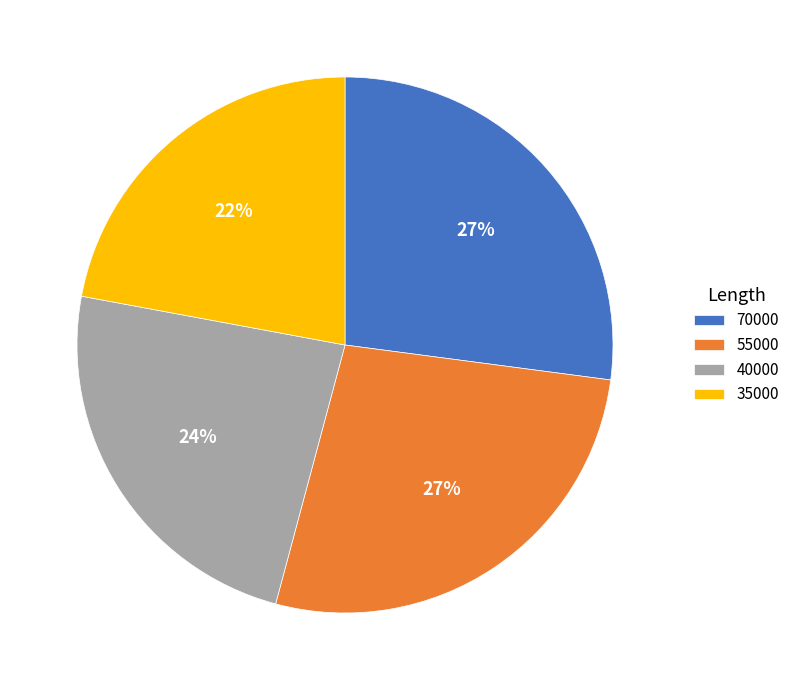

To the nearest percent, what percentage of the pie is 35000?

22%